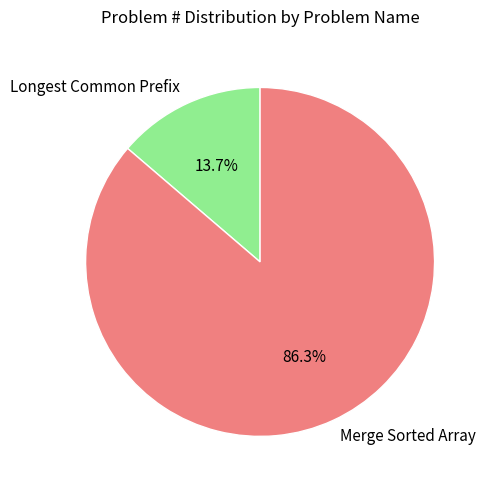

Does any single category account for the majority?

Yes